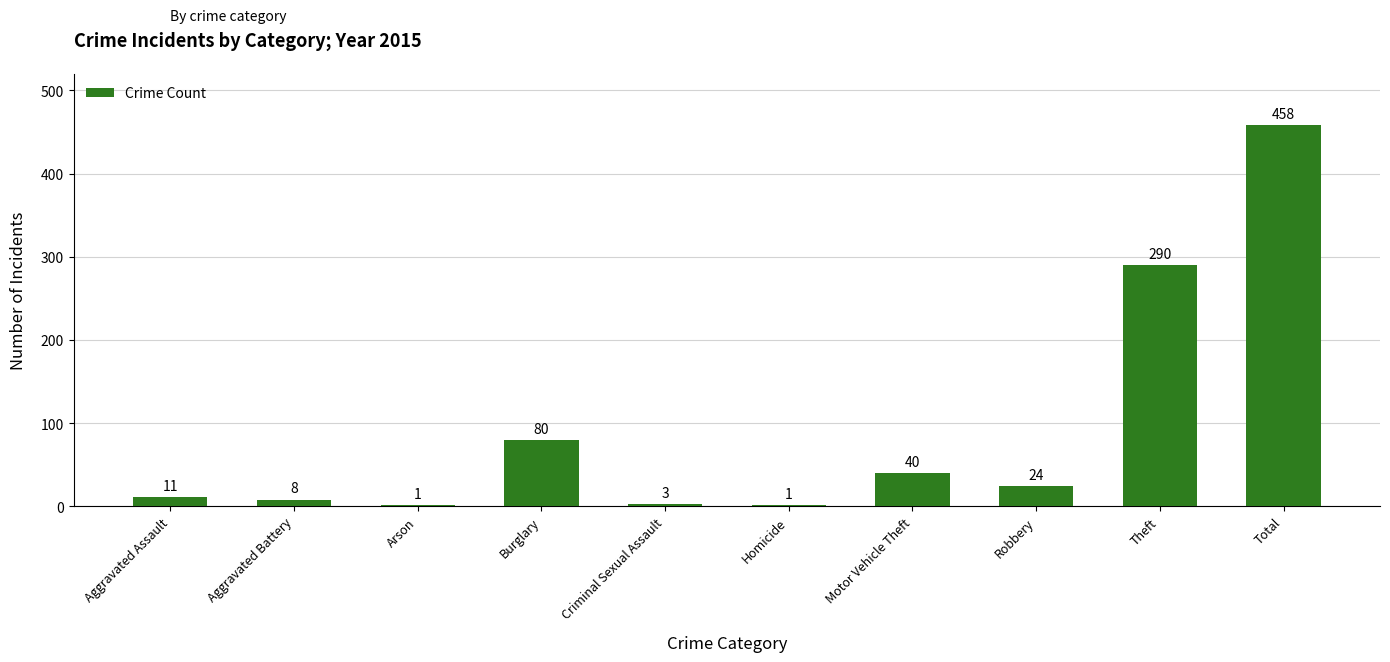

Between Total and Aggravated Battery, which is larger?

Total